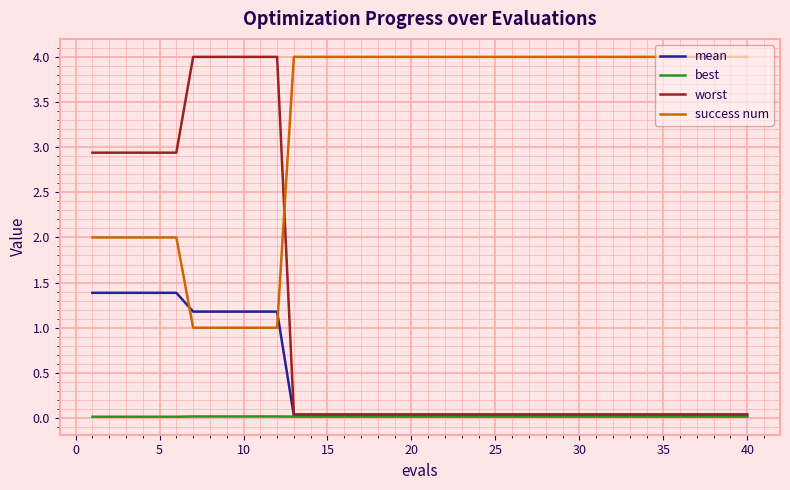

What is the maximum value shown in the chart?

4.0